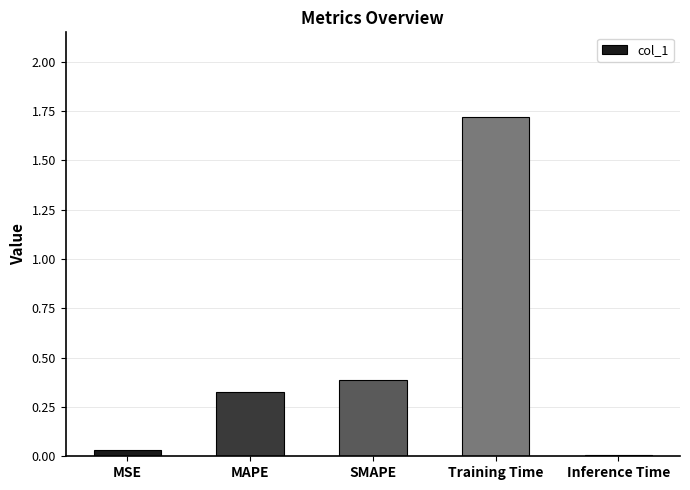

At which label is the value closest to 0?

Inference Time